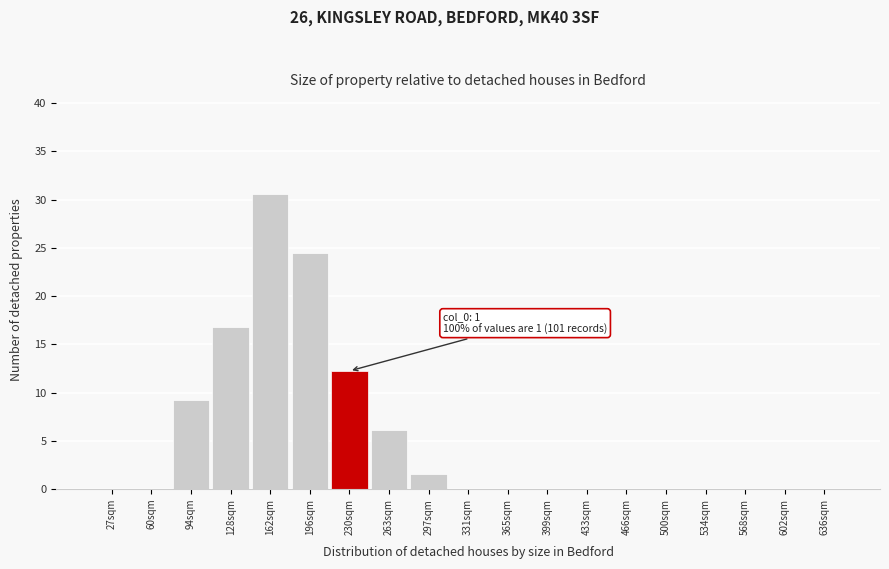

Reading right to left, list all the values displayed in this chart.

636sqm=0.0	602sqm=0.0	568sqm=0.0	534sqm=0.0	500sqm=0.0	466sqm=0.0	433sqm=0.0	399sqm=0.0	365sqm=0.0	331sqm=0.0	297sqm=1.5	263sqm=6.1	230sqm=12.2	196sqm=24.5	162sqm=30.6	128sqm=16.8	94sqm=9.2	60sqm=0.0	27sqm=0.0